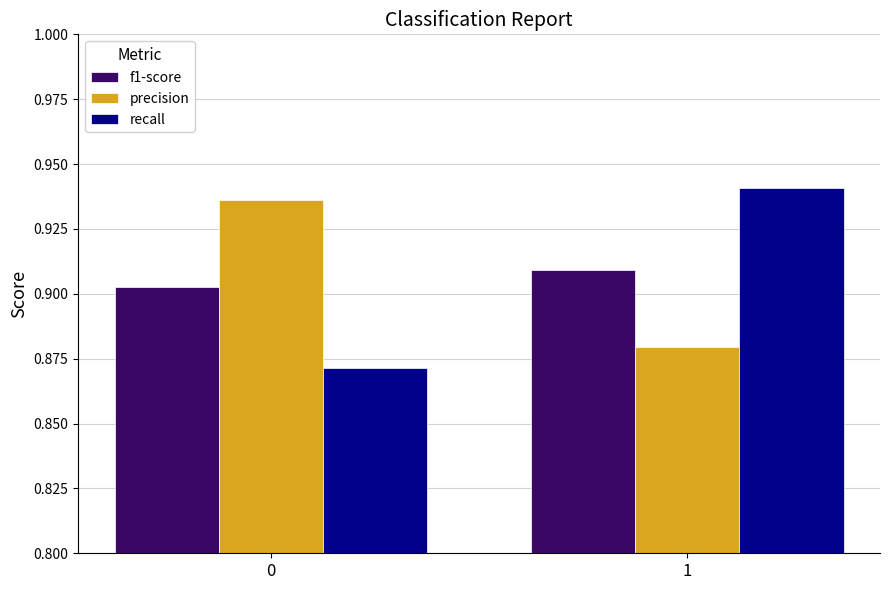

How many groups of bars are there?

2